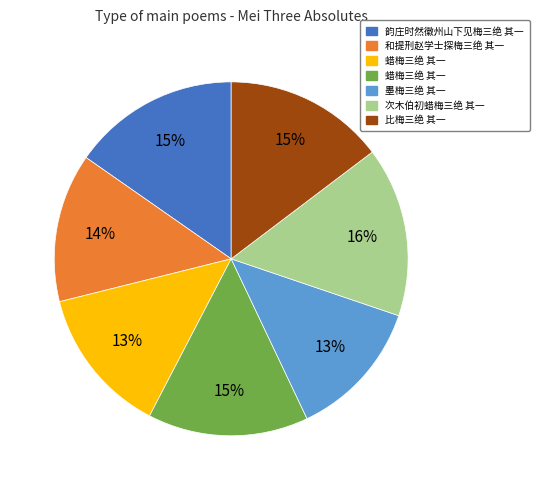

Is there a majority slice in this chart?

No